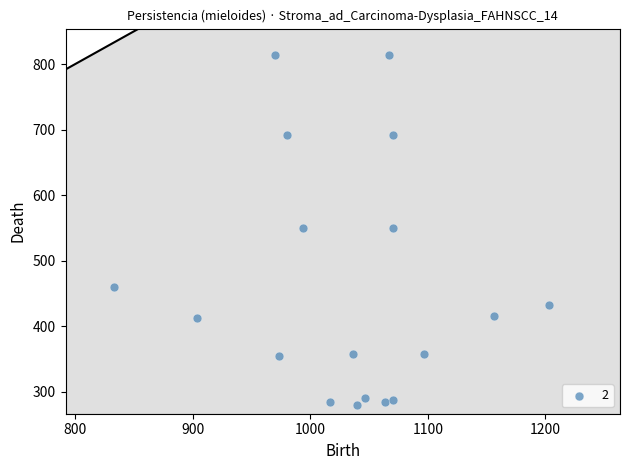

What is the range of X values (max minus min)?

370.0